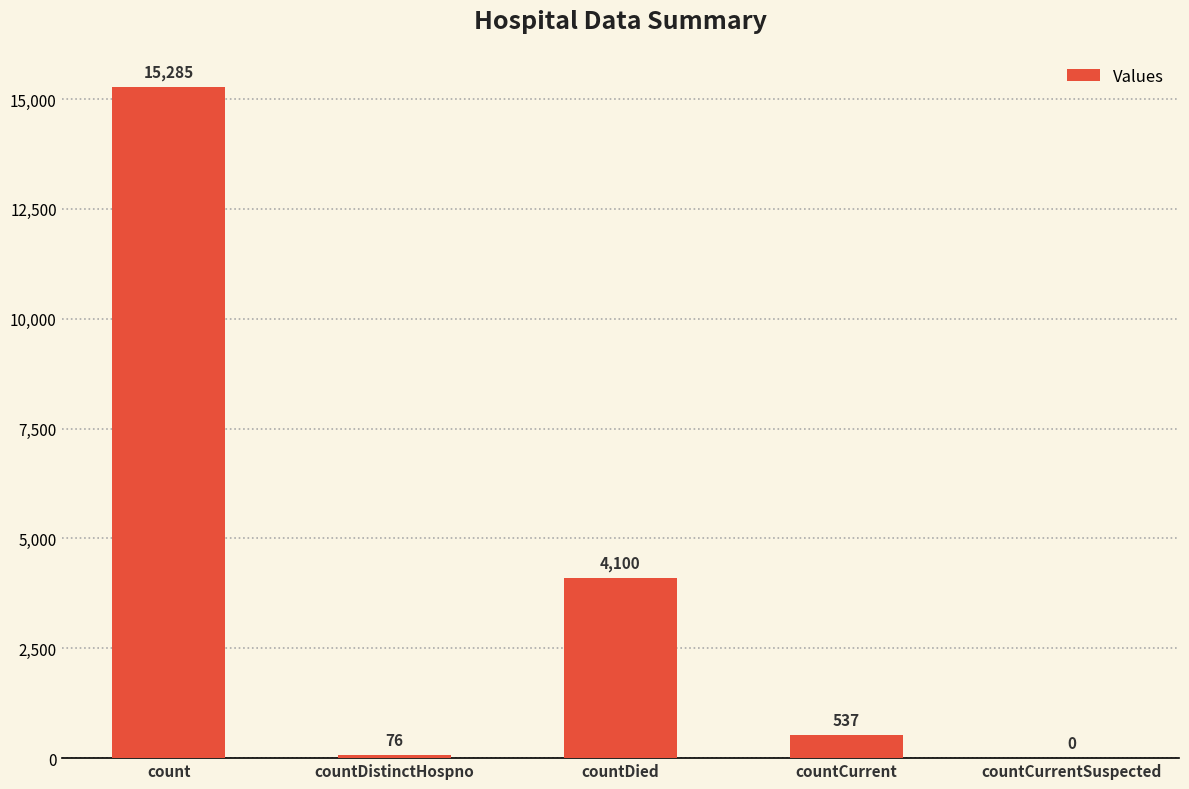

Which has a higher value, countDistinctHospno or countCurrent?

countCurrent